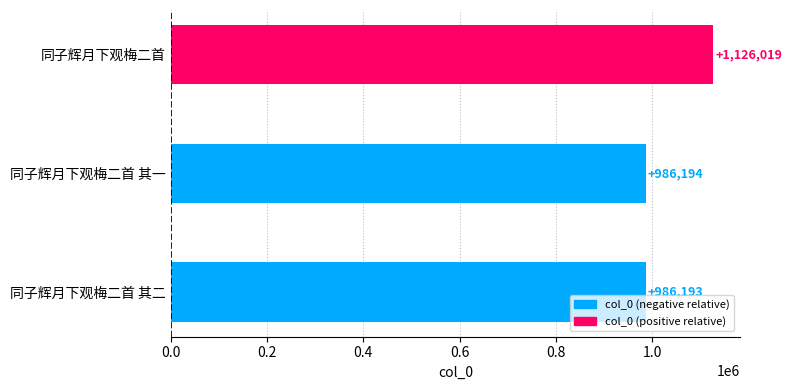

What is the change in value from 同子辉月下观梅二首 其二 to 同子辉月下观梅二首 其一?

+1